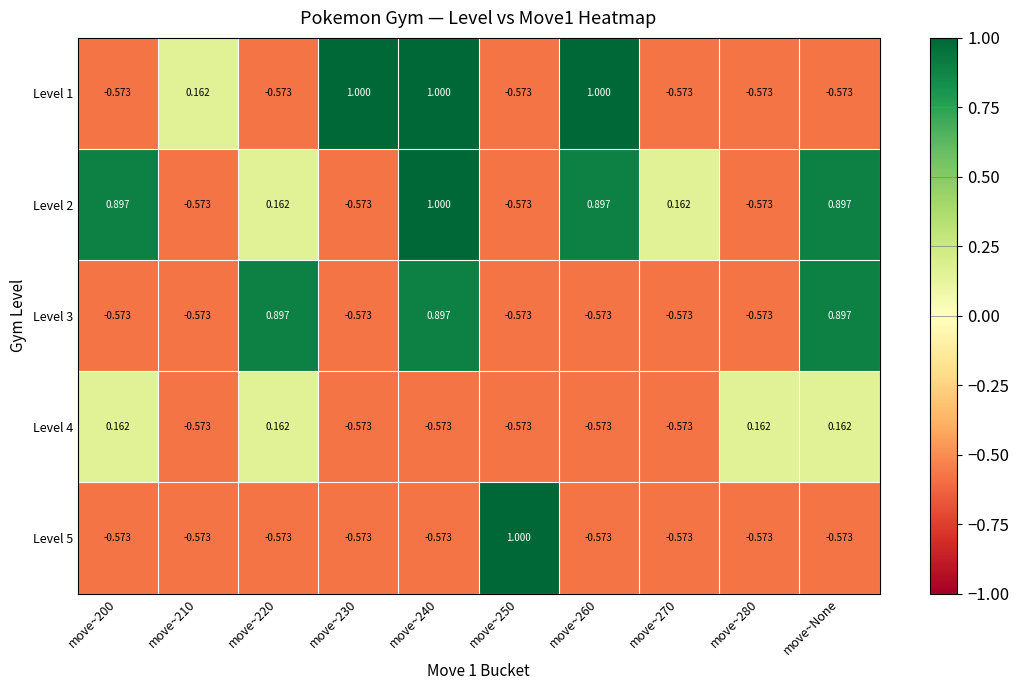

Which series has the largest total across all categories?

Level 2